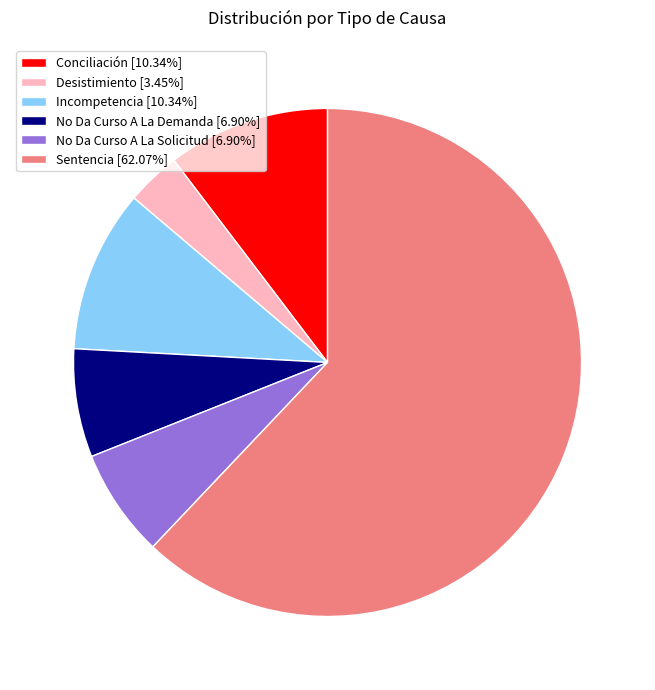

Do Desistimiento [3.45%] and No Da Curso A La Demanda [6.90%] together represent more than half of the pie?

No